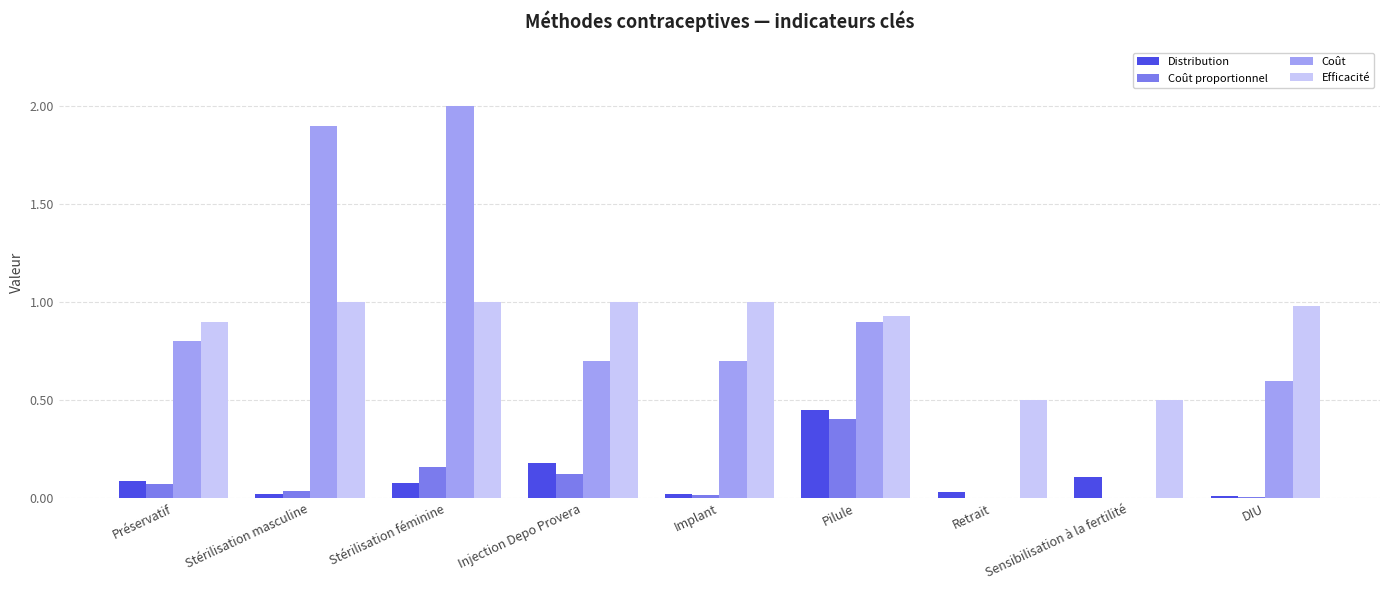

At which label does Coût reach its peak?

Stérilisation féminine